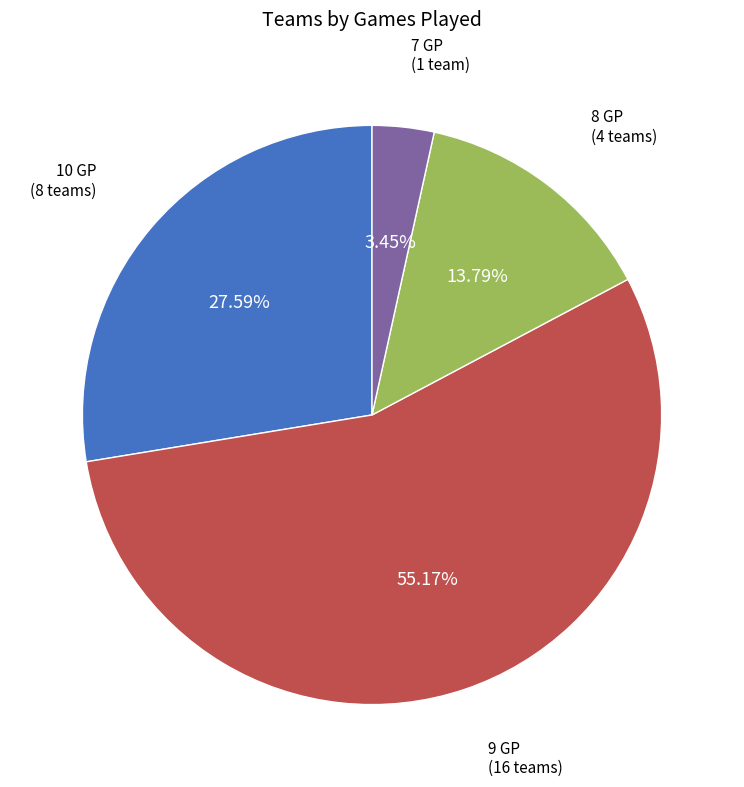

Which category has the biggest portion of the pie?

9 GP